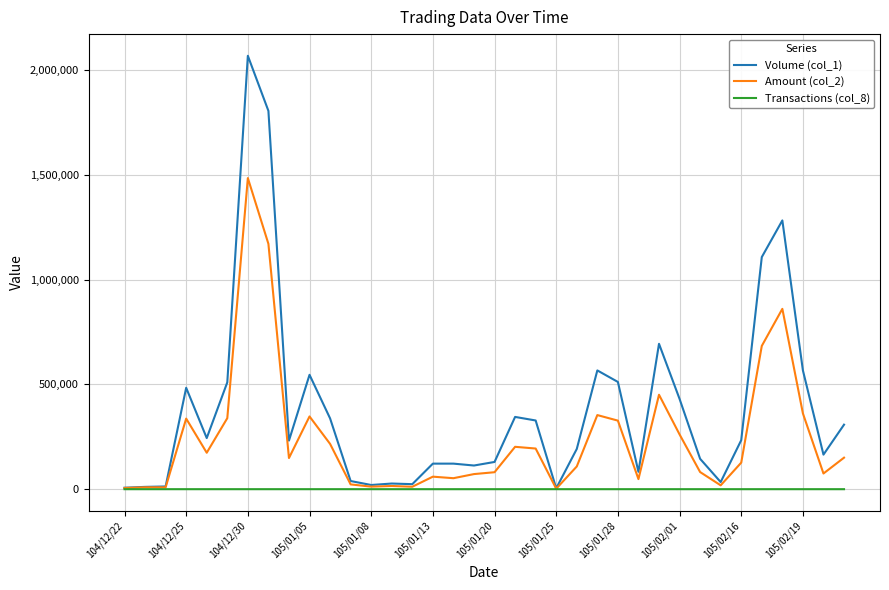

Rank the series by their maximum value, from lowest to highest.

Transactions (col_8), Amount (col_2), Volume (col_1)